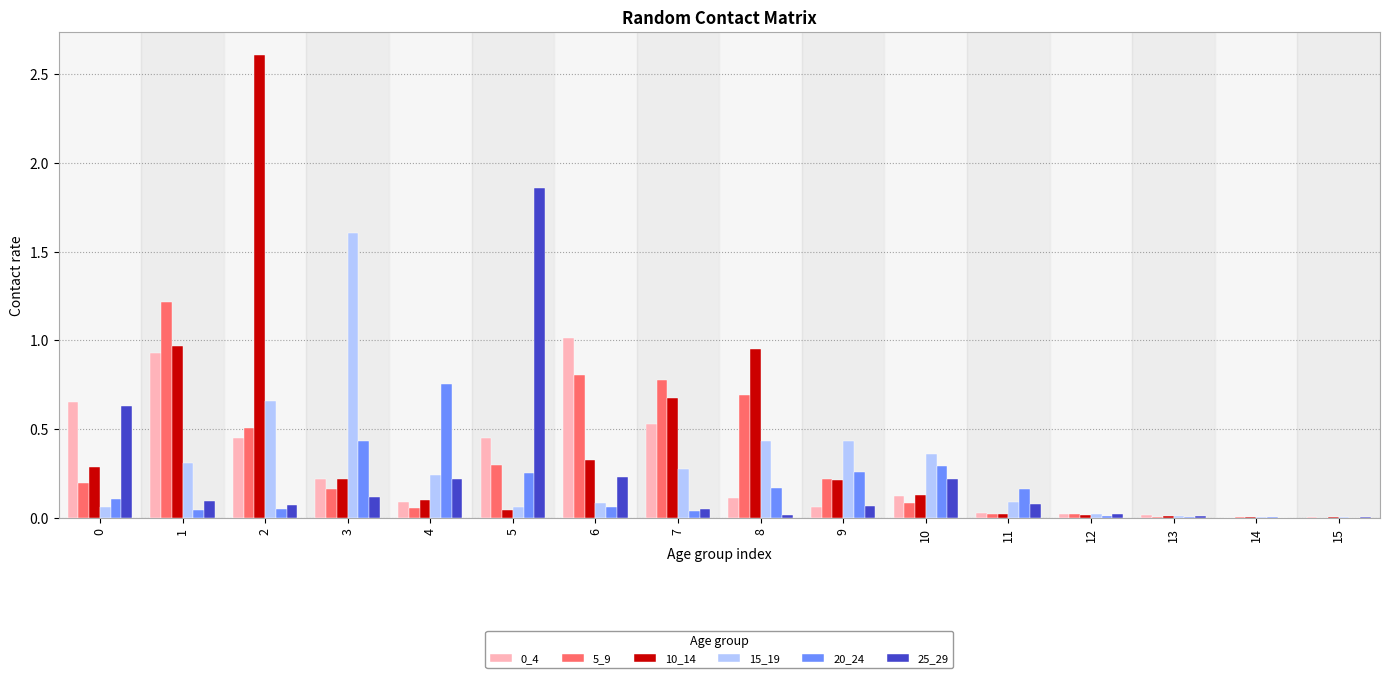

Are the bars horizontal?

No